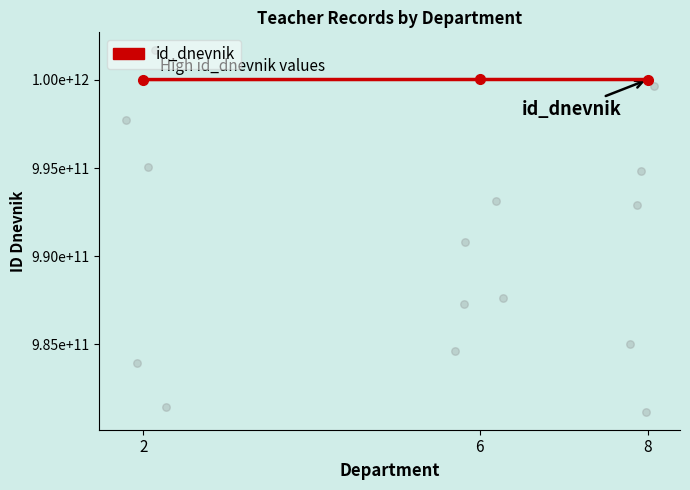

What is the change in value from 6 to 8?

-1764768